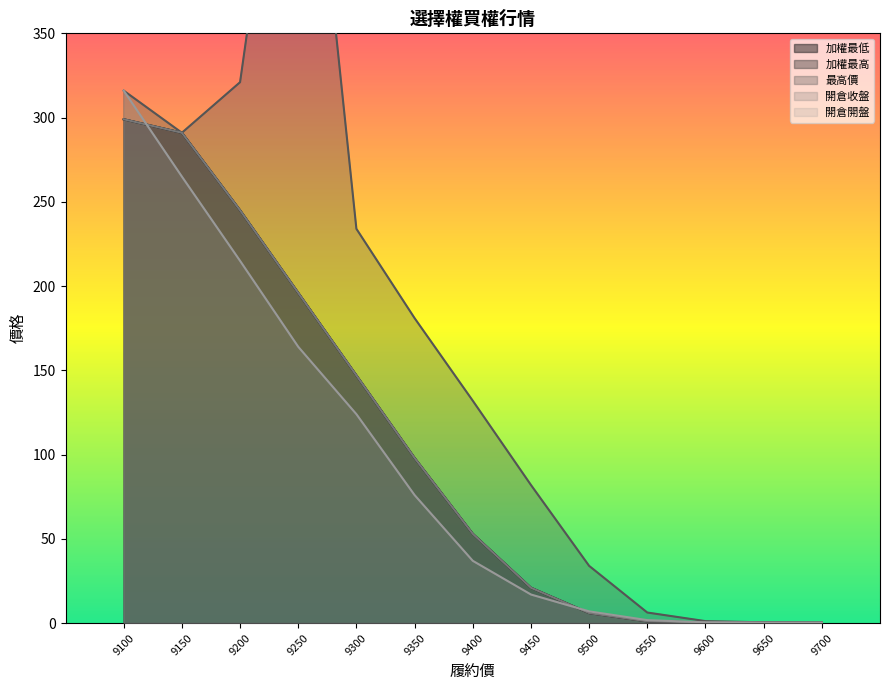

True or false: 最高價 and 開倉收盤 intersect in this chart.

False